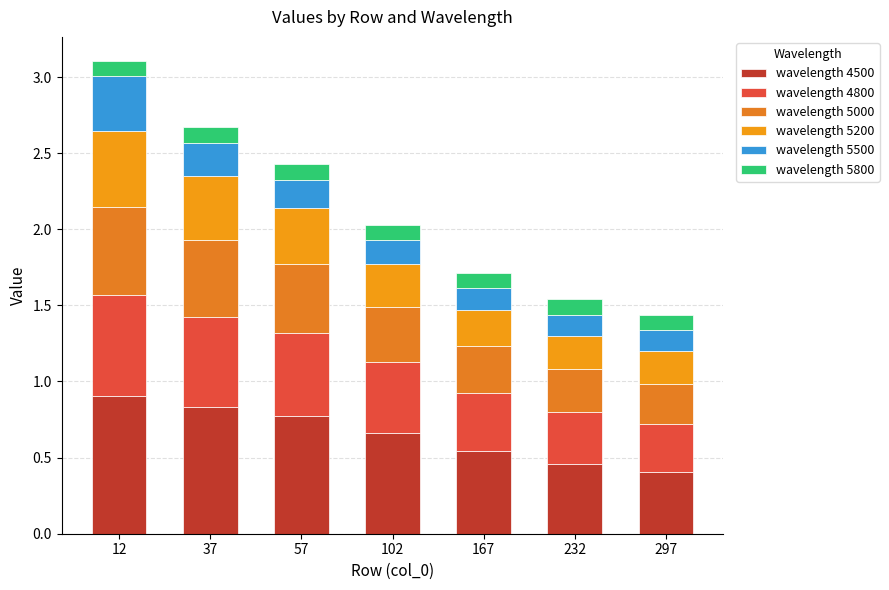

Are the bars horizontal?

No